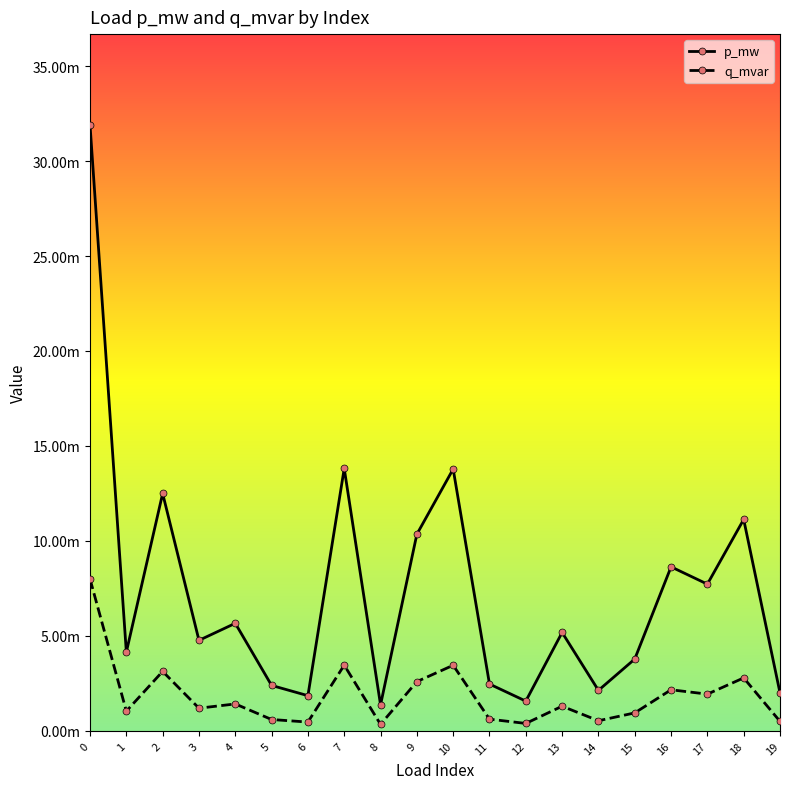

Does the chart have visible grid lines?

No